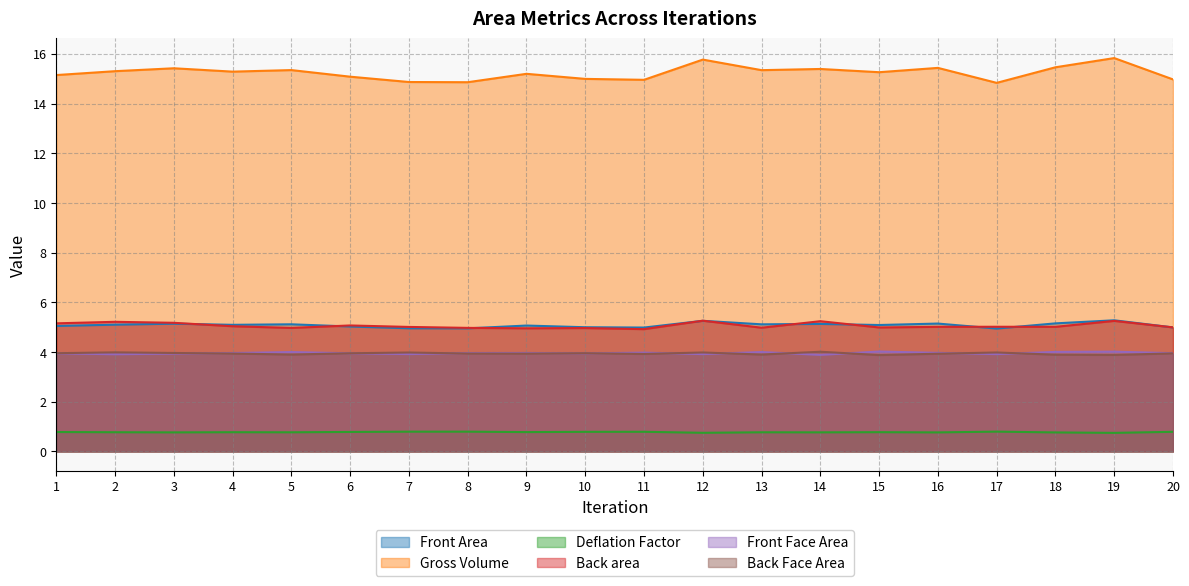

True or false: Back area and Deflation Factor cross at least once.

False